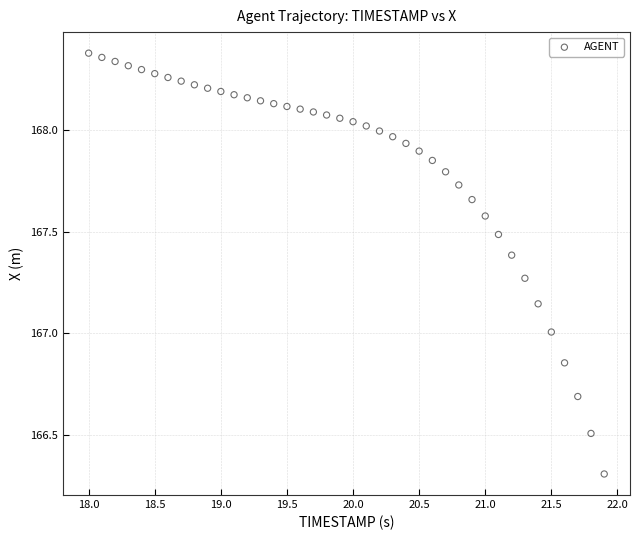

What is the range of Y values (max minus min)?

2.1